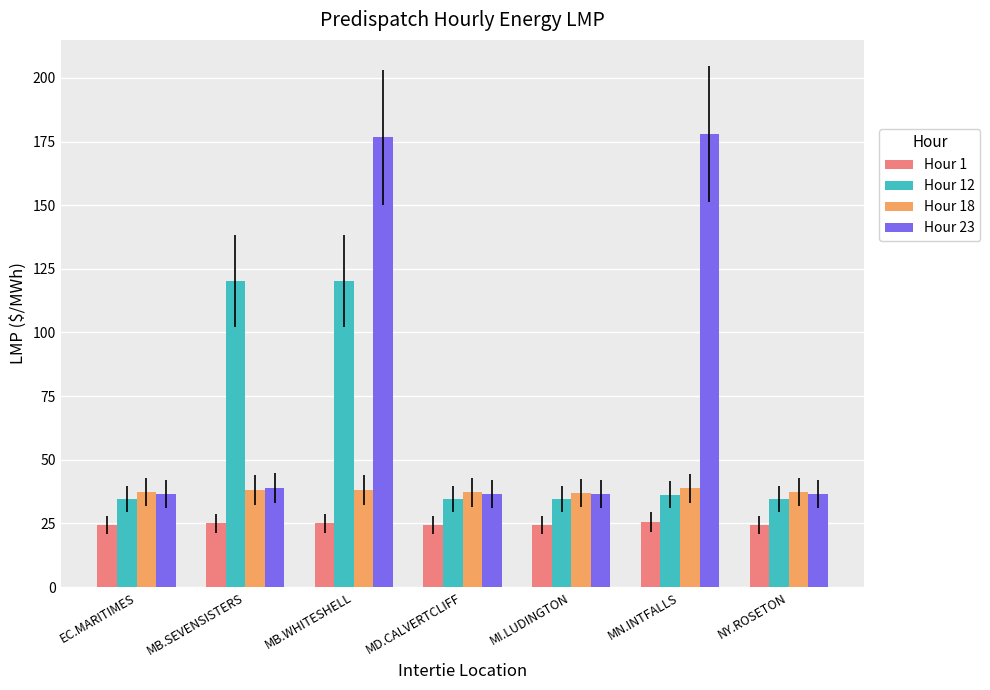

What is the greatest value displayed?

178.0